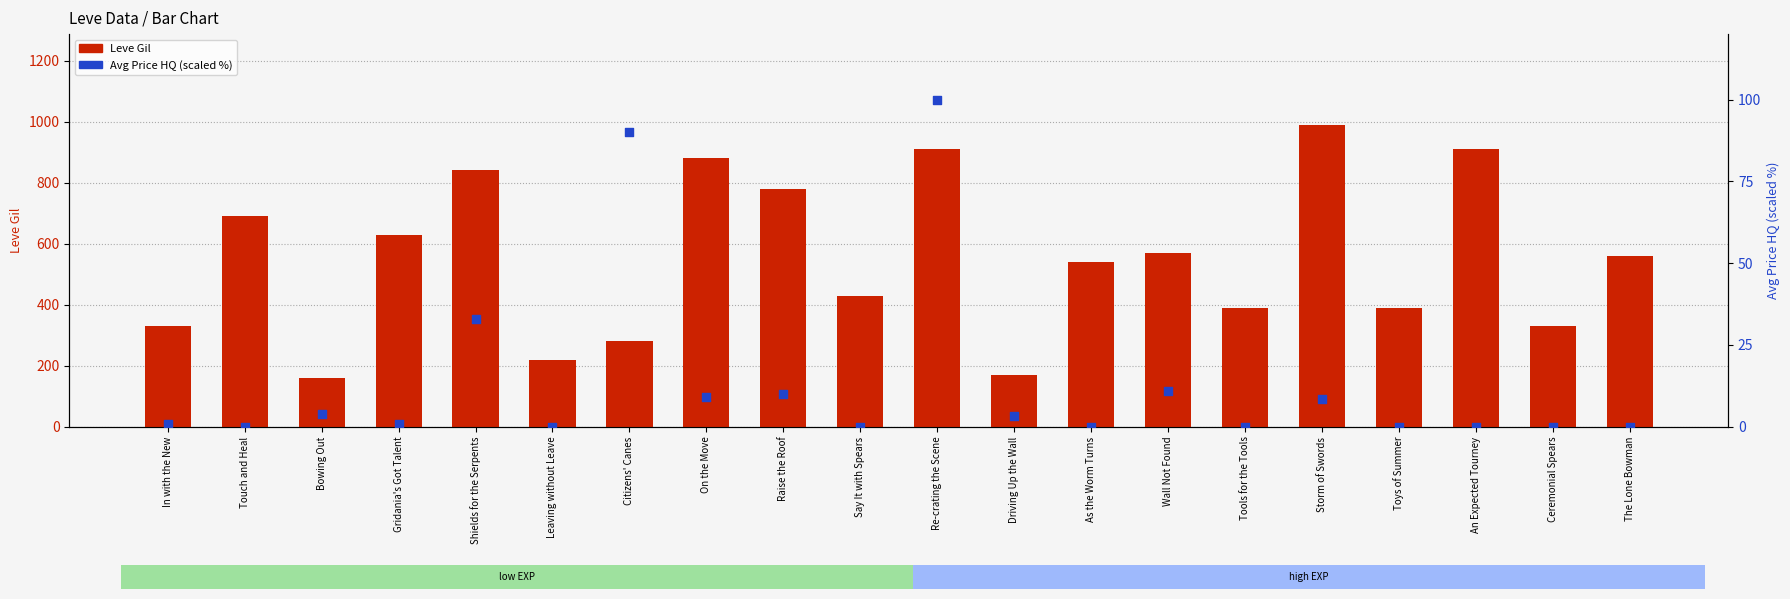

What is the total value across all series at Tools for the Tools?

390.0